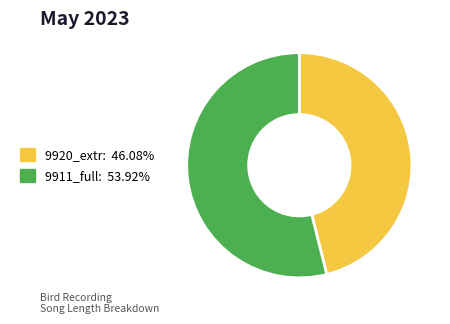

Is there a majority slice in this chart?

Yes